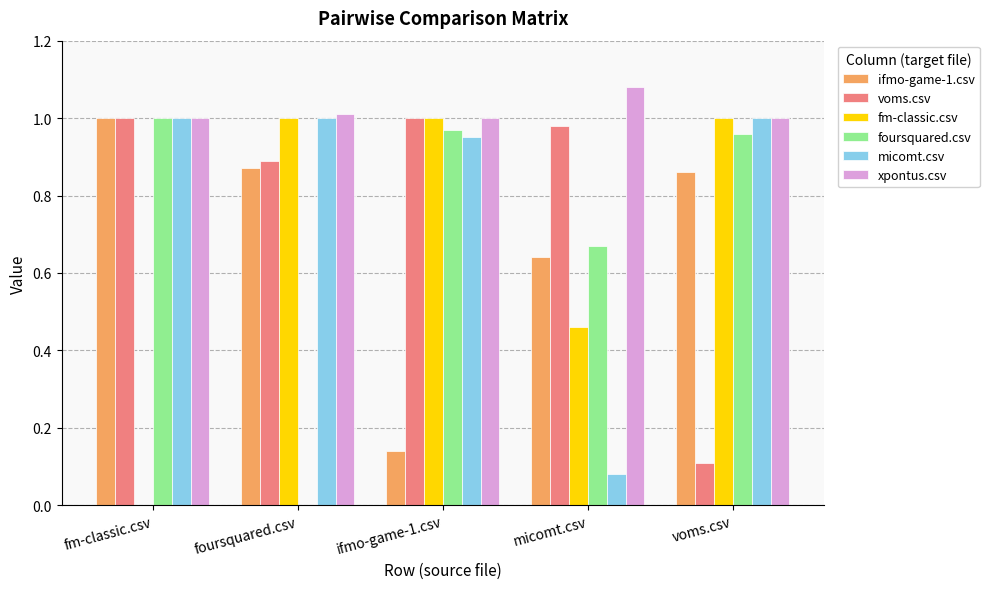

What is the sum of all fm-classic.csv values?

3.5